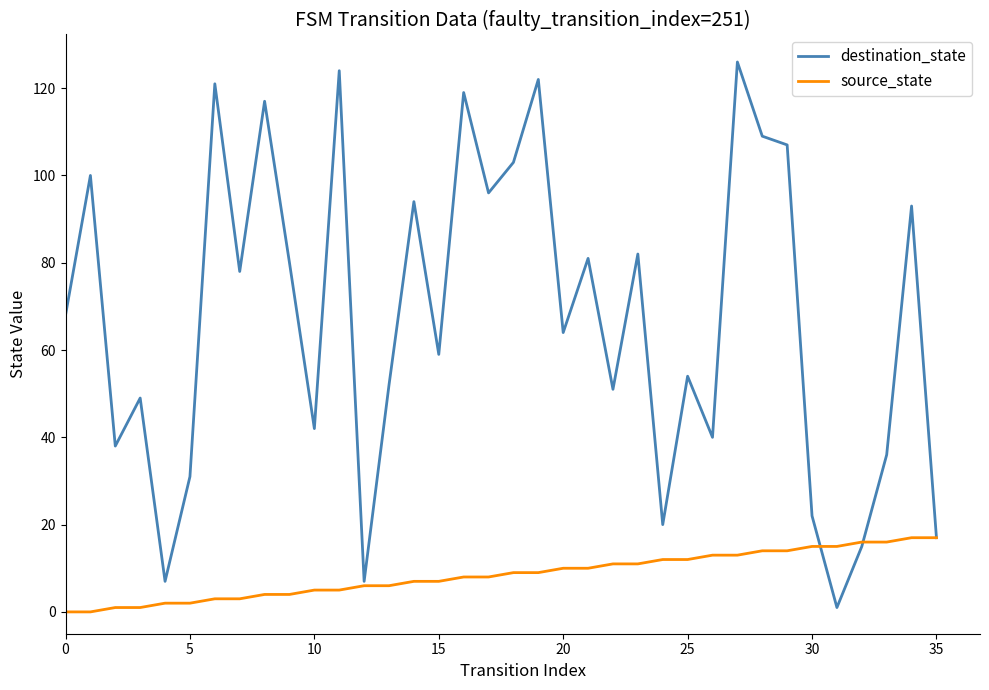

Which series has the largest total across all categories?

destination_state